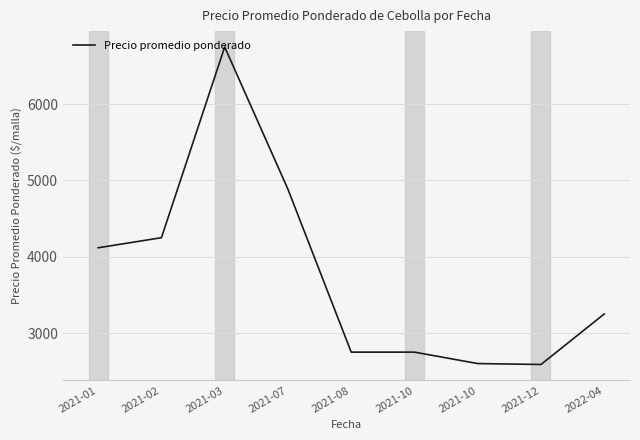

True or false: the data shows 2588 at 2021-12.

True